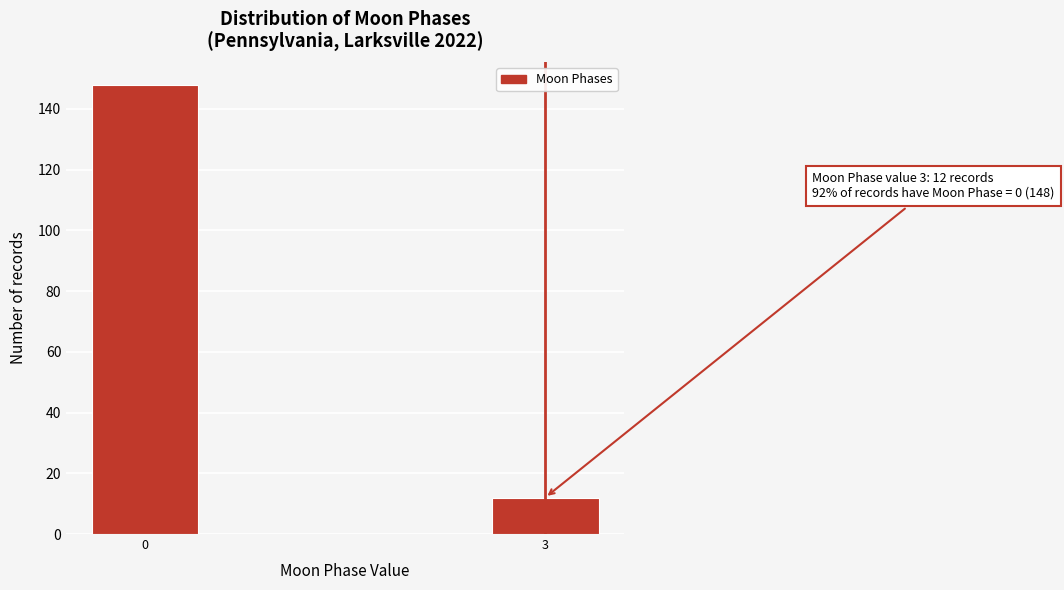

Reading left to right, list all the values displayed in this chart.

148	12